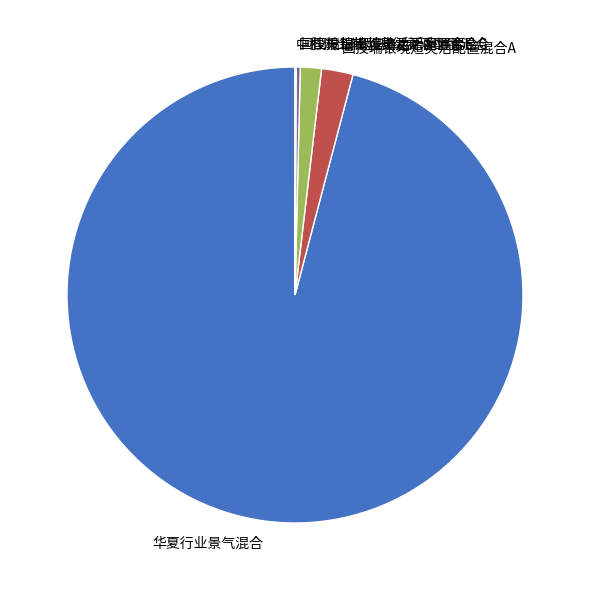

Which category has the biggest portion of the pie?

华夏行业景气混合